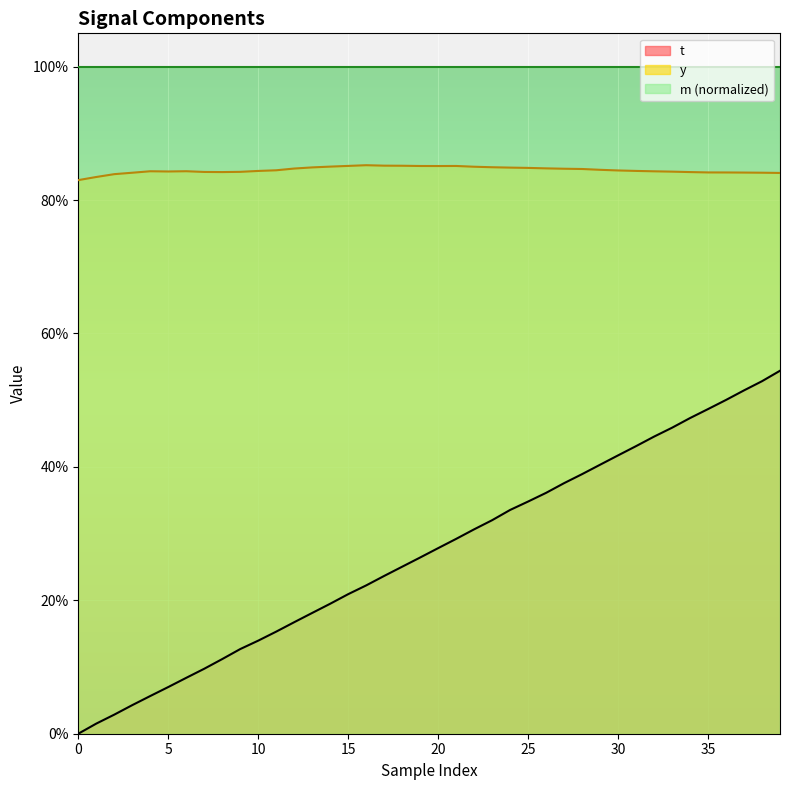

Reading left to right, extract all data points from this chart.

t: 0.0	0.0	0.0	0.0	0.1	0.1	0.1	0.1	0.1	0.1	0.1	0.2	0.2	0.2	0.2	0.2	0.2	0.2	0.3	0.3	0.3	0.3	0.3	0.3	0.3	0.3	0.4	0.4	0.4	0.4	0.4	0.4	0.4	0.5	0.5	0.5	0.5	0.5	0.5	0.5
y: 0.8	0.8	0.8	0.8	0.8	0.8	0.8	0.8	0.8	0.8	0.8	0.8	0.8	0.8	0.9	0.9	0.9	0.9	0.9	0.9	0.9	0.9	0.9	0.8	0.8	0.8	0.8	0.8	0.8	0.8	0.8	0.8	0.8	0.8	0.8	0.8	0.8	0.8	0.8	0.8